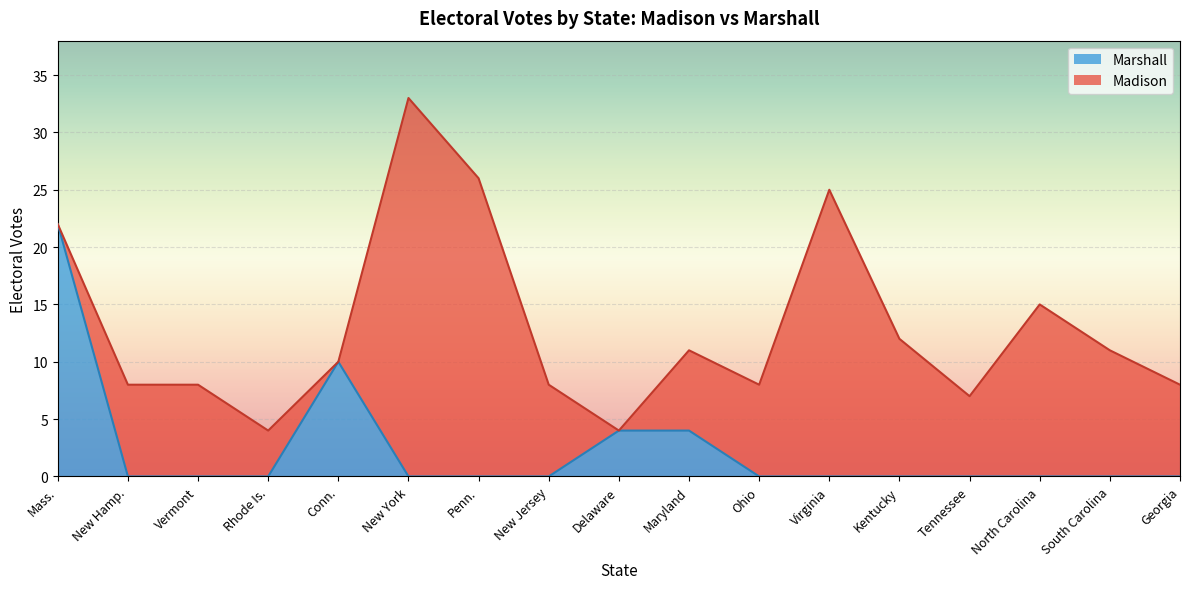

What is the label of the 1st point from the right?

Georgia